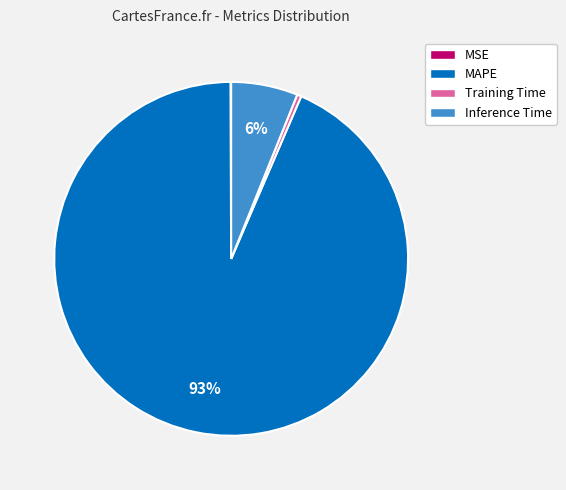

The Inference Time slice represents 1% of the pie. True or false?

False